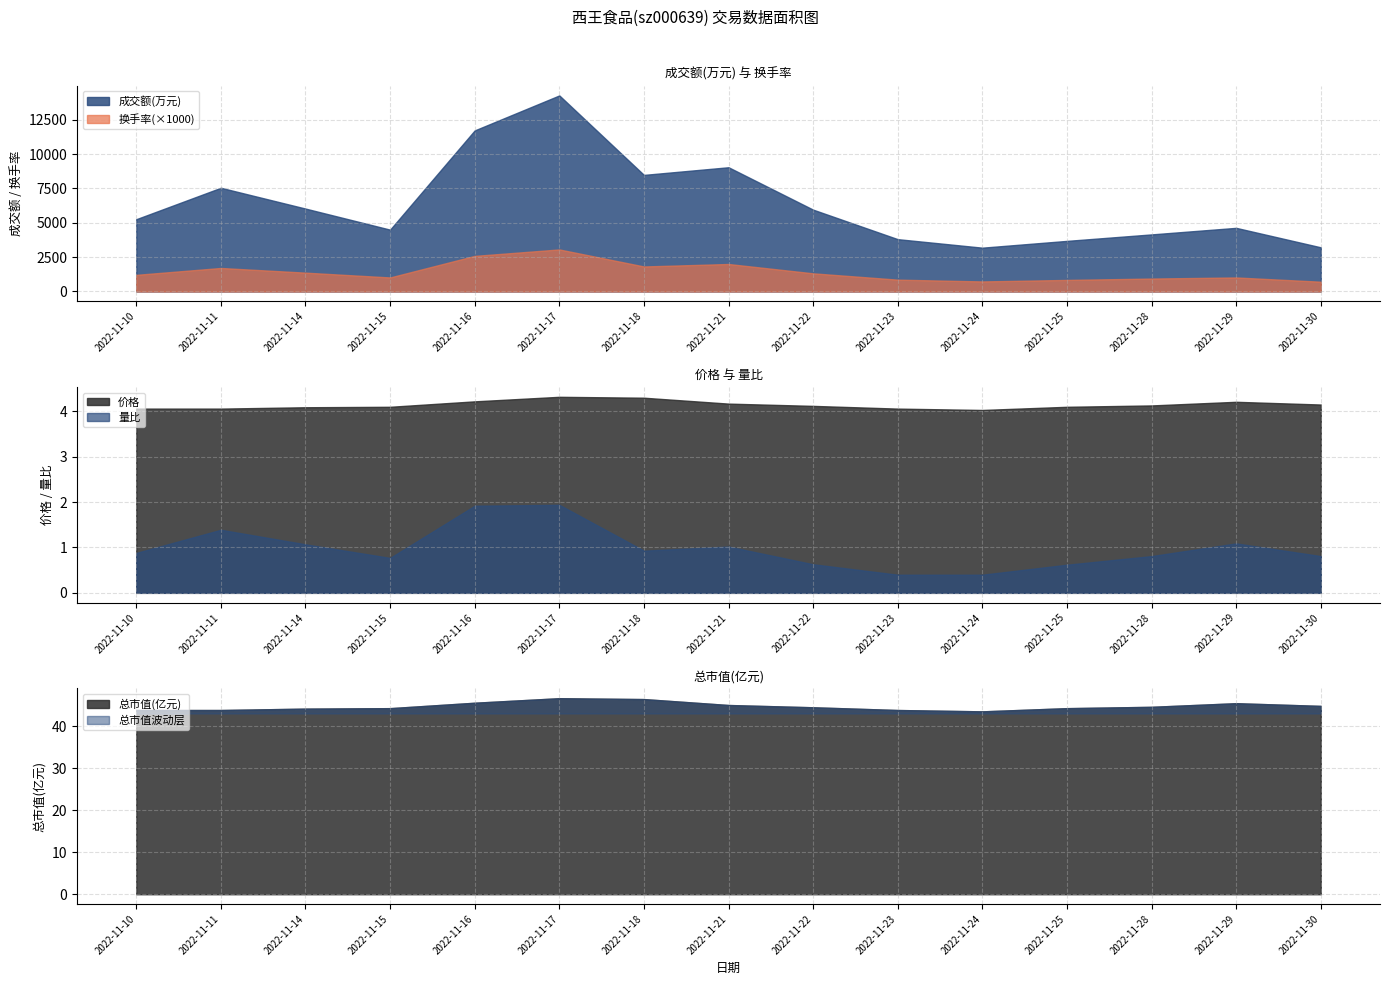

What is the difference between the maximum and minimum values in the 量比 series?

1.5